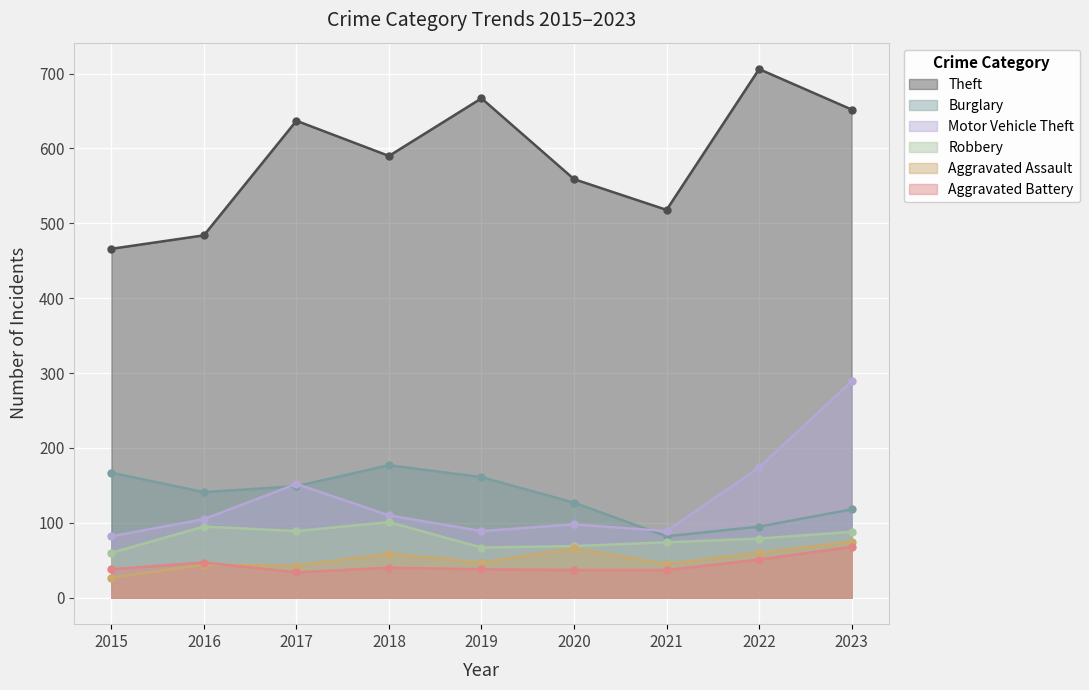

Which category has the highest value in the Theft series?

2022